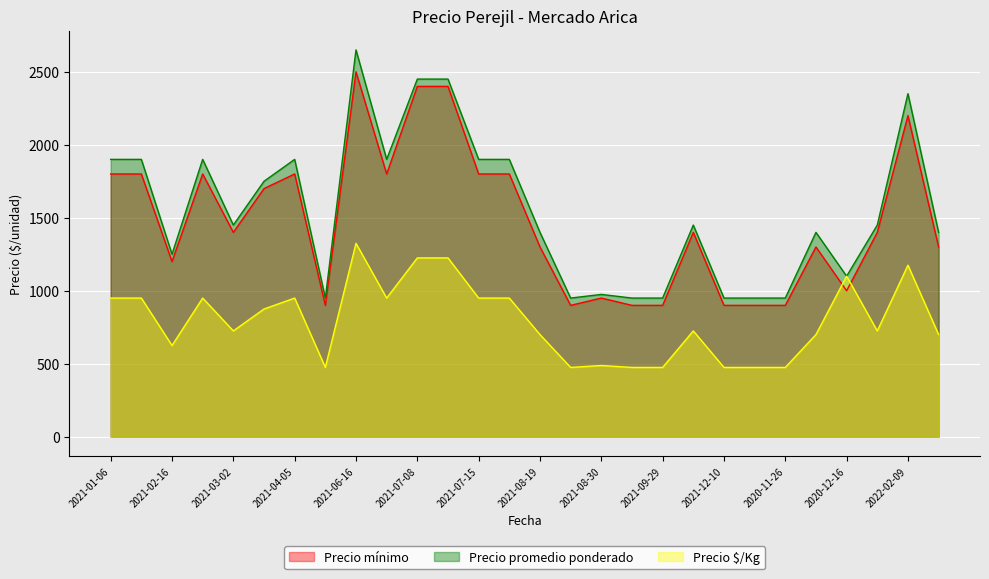

True or false: Precio $/Kg and Precio promedio ponderado cross at least once.

False